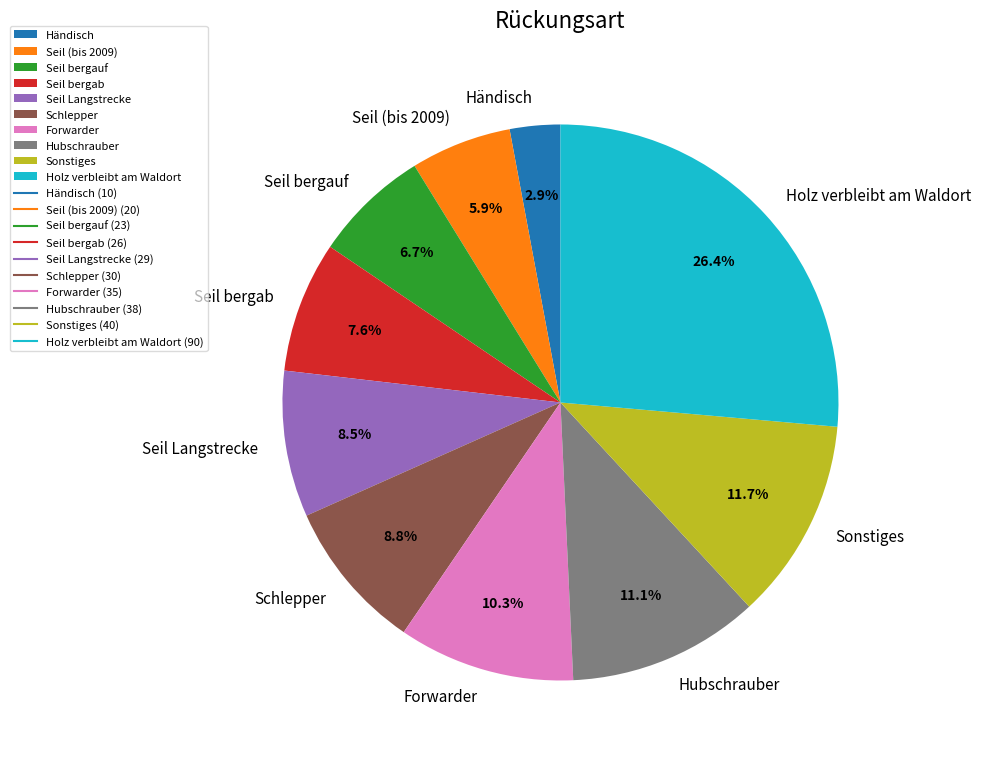

Does Seil Langstrecke account for over 50% of the chart?

No